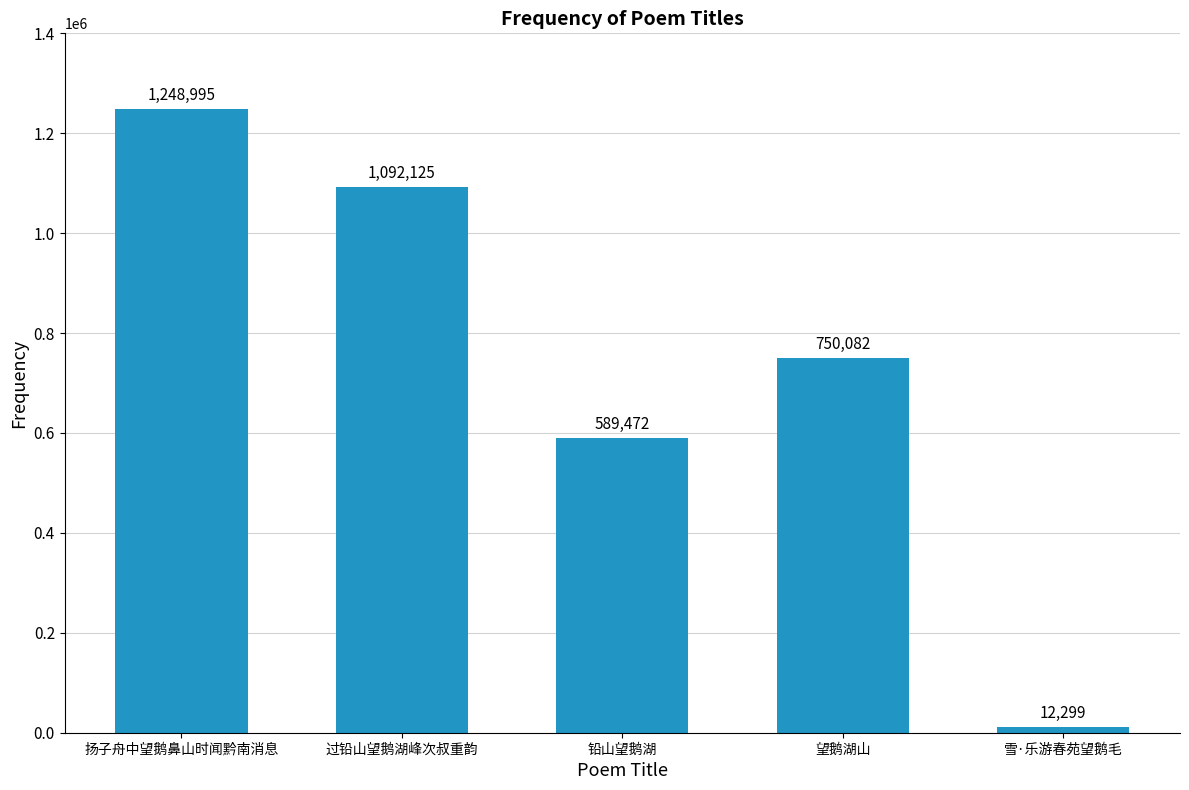

How many categories are shown in the chart?

5